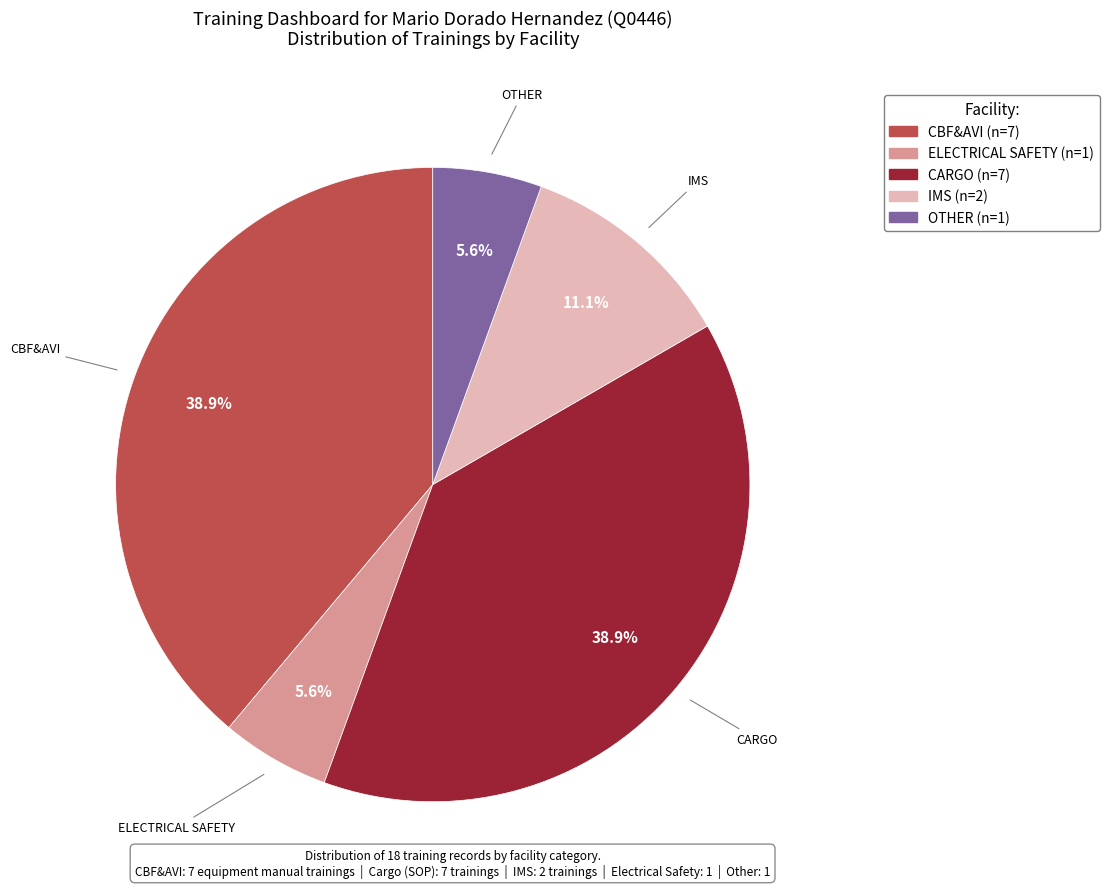

Count the number of slices in the pie.

5